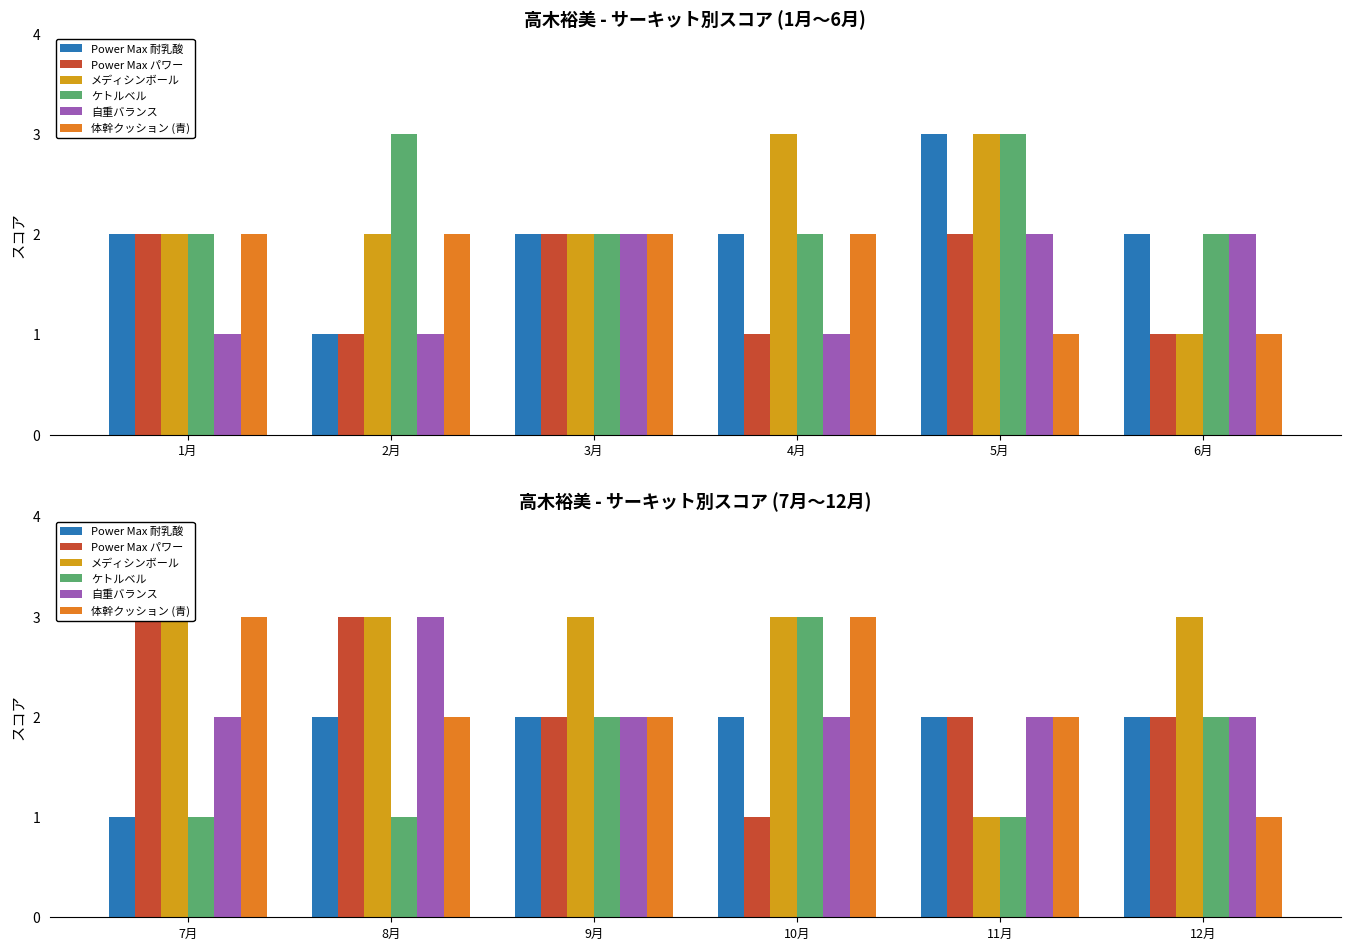

Rank the series by their maximum value, from lowest to highest.

Power Max 耐乳酸, Power Max パワー, メディシンボール, ケトルベル, 自重バランス, 体幹クッション (青)